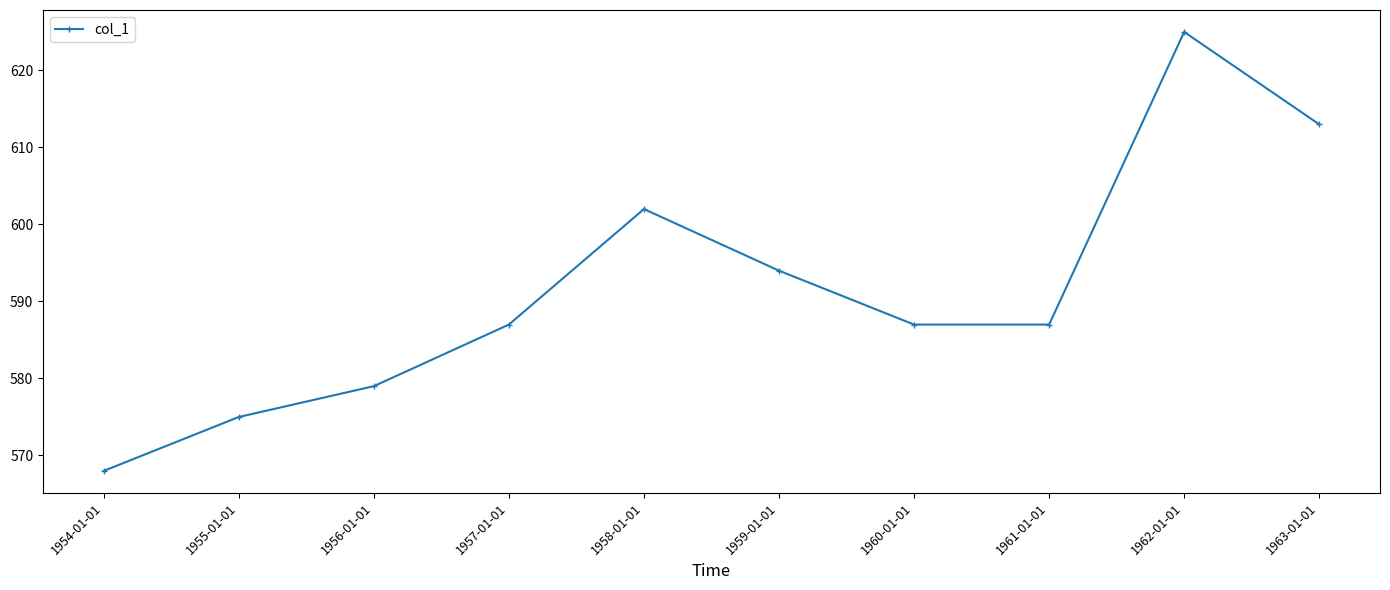

At which label is the value closest to 596?

1959-01-01